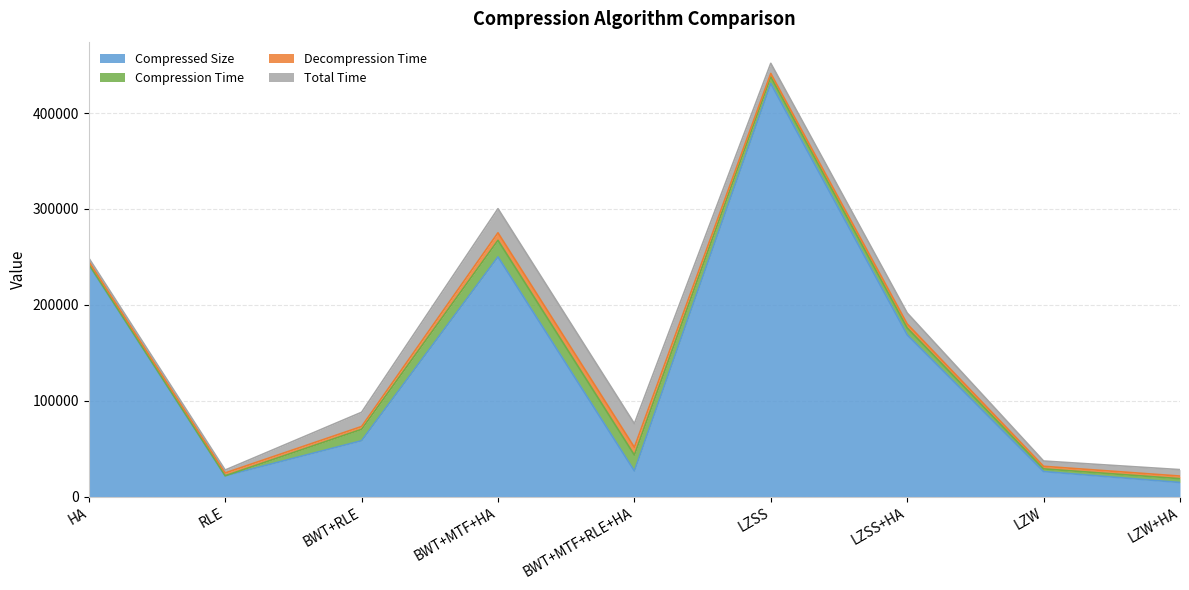

Count the number of data series in this chart.

4